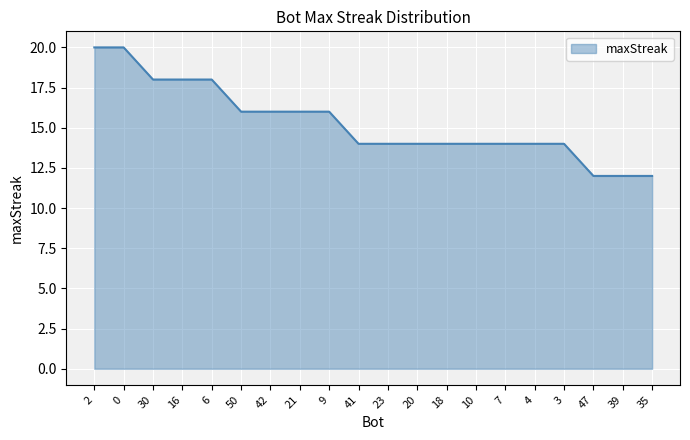

What is the average value?

15